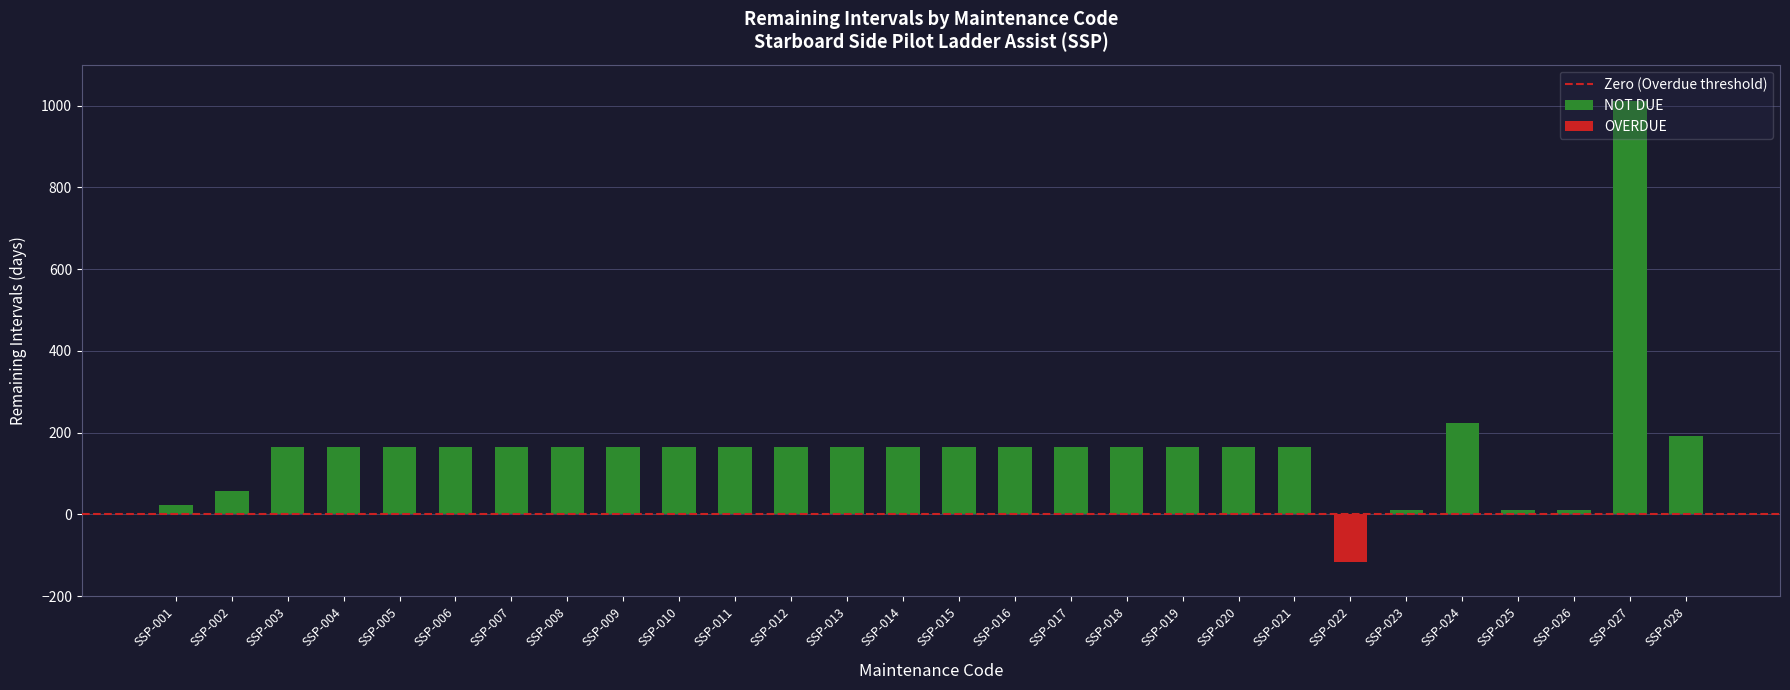

Approximately how many times larger is the value at SSP-009 compared to SSP-024?

0.7